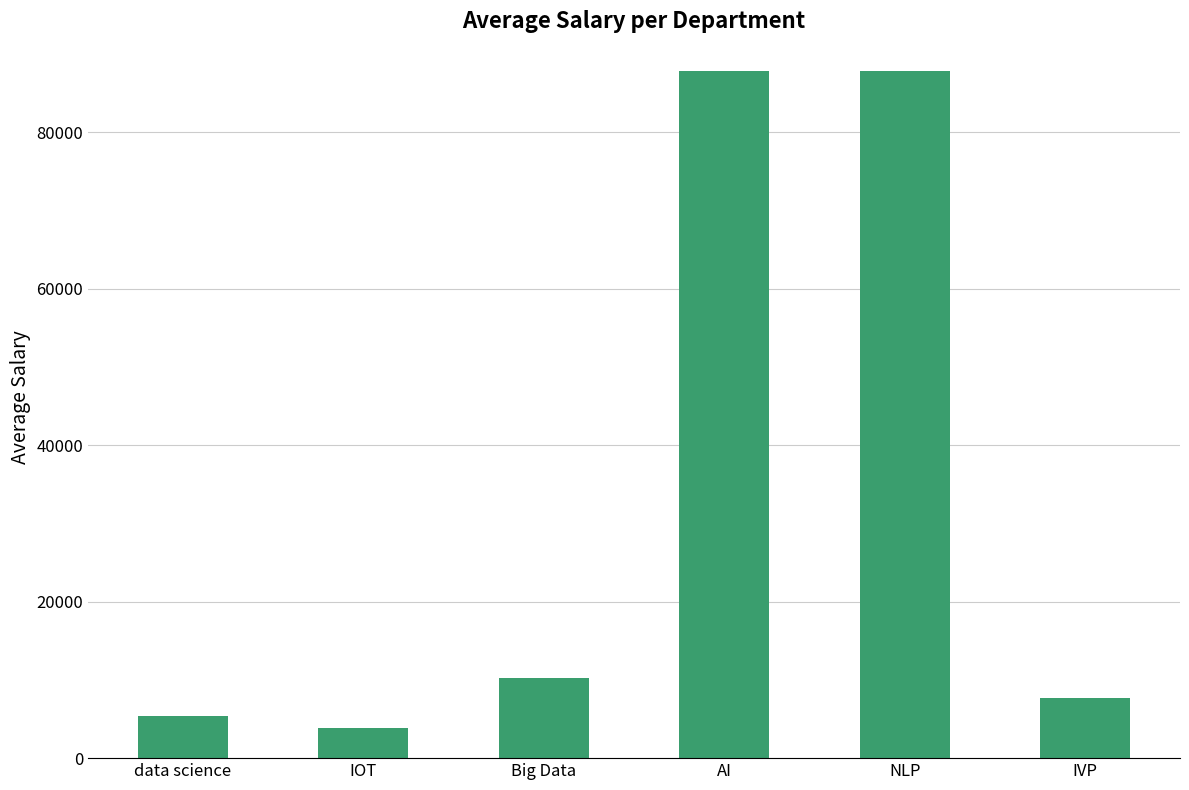

The value at Big Data is 10296.0. True or false?

True